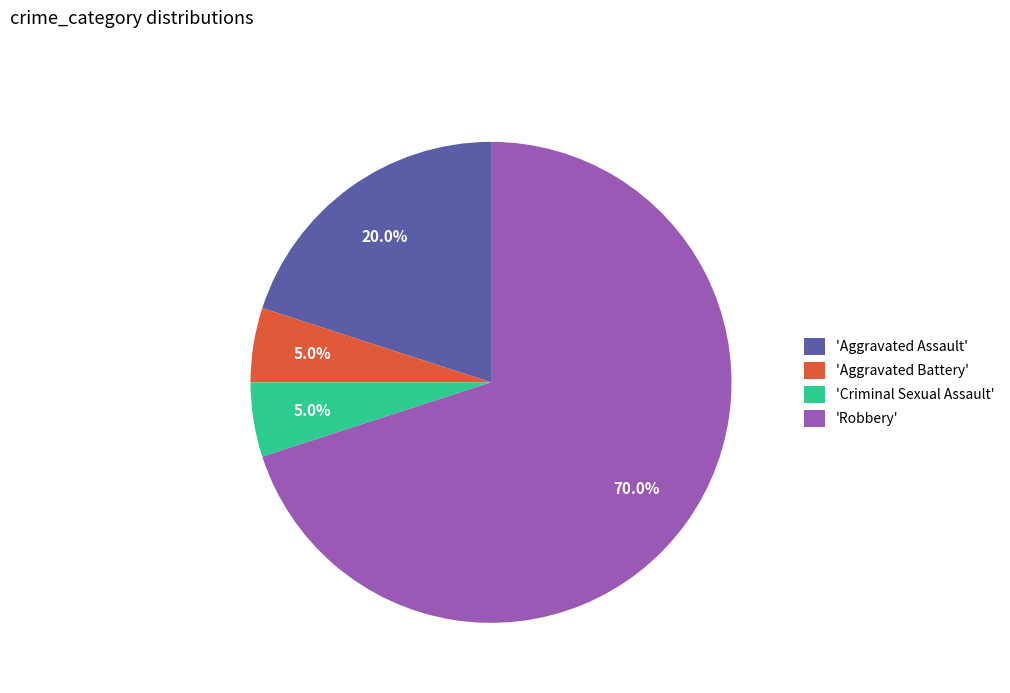

What portion of the pie excludes 'Aggravated Battery'?

95.0%